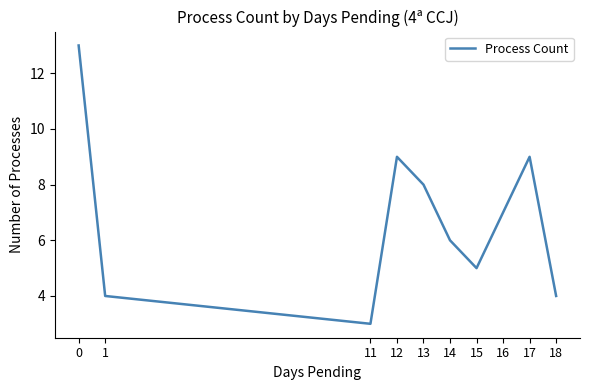

What is the approximate value at 14?

6